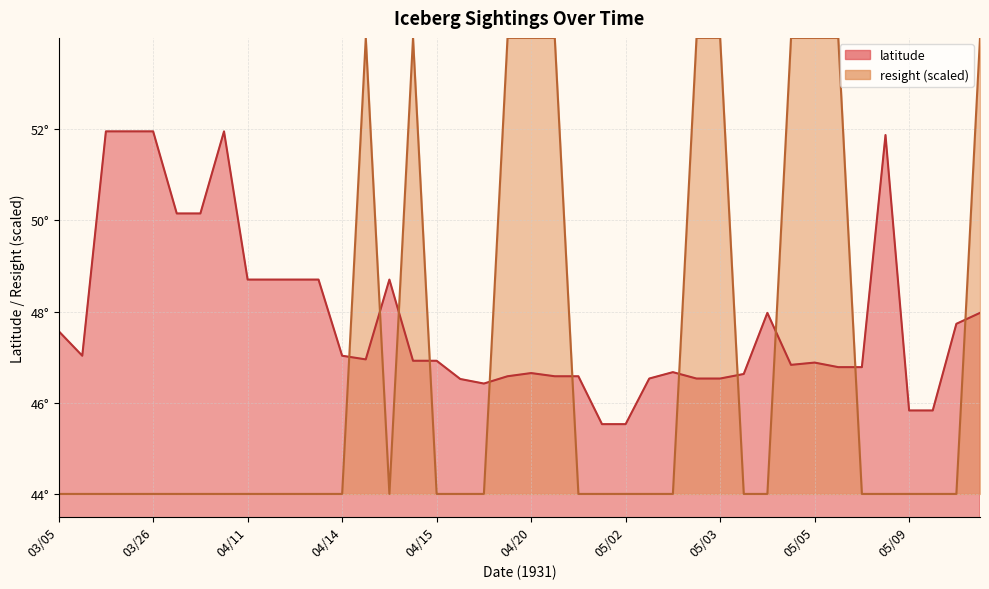

Between 03/30 and 05/09, which is larger?

03/30